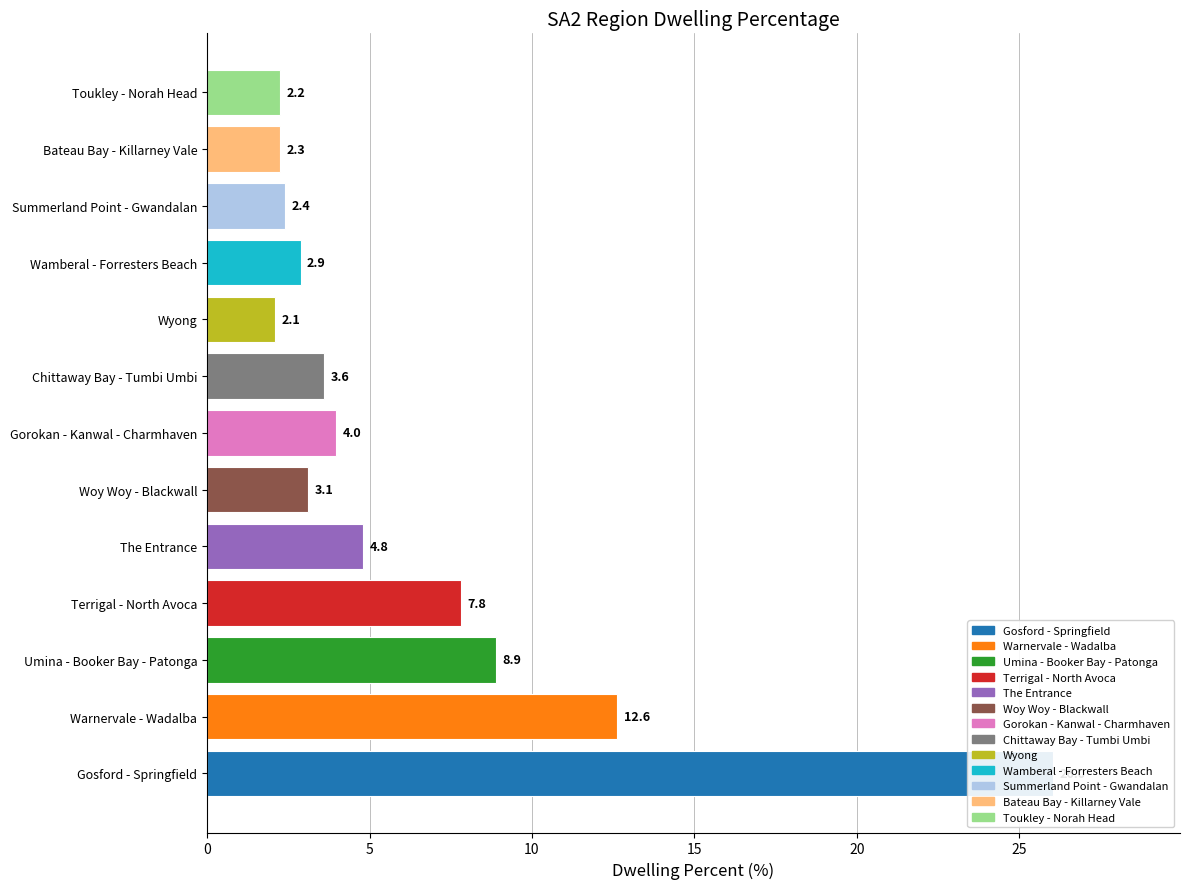

Which label corresponds to the largest value in the chart?

Gosford - Springfield